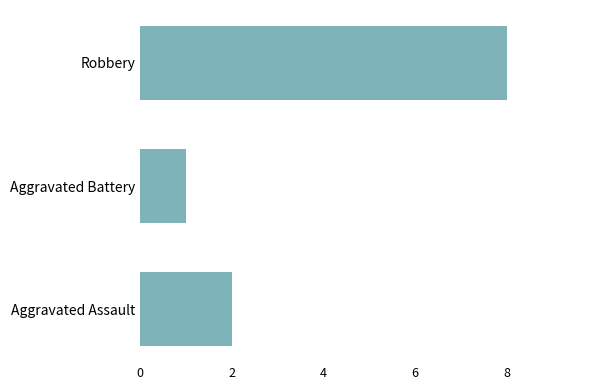

Reading bottom to top, list all the values displayed in this chart.

2	1	8